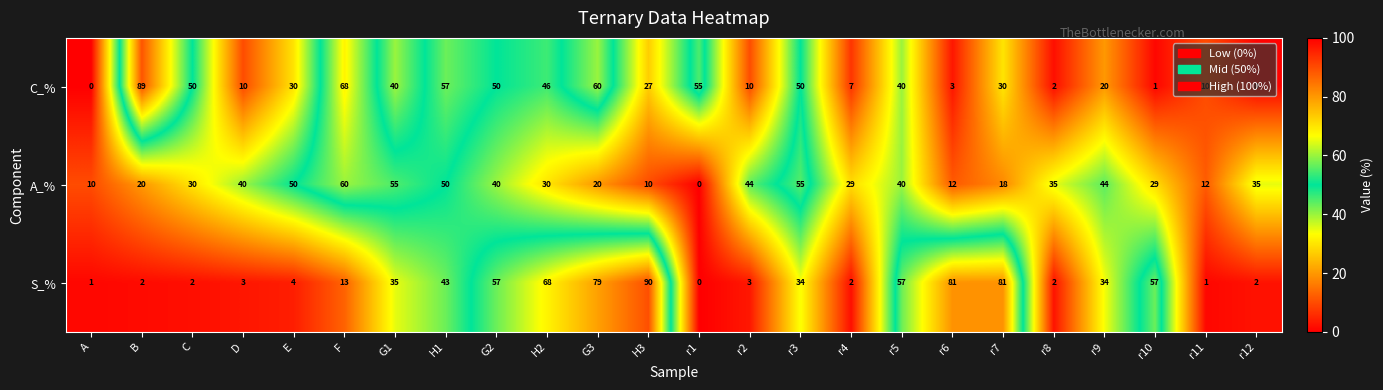

How many distinct data groups are displayed?

3